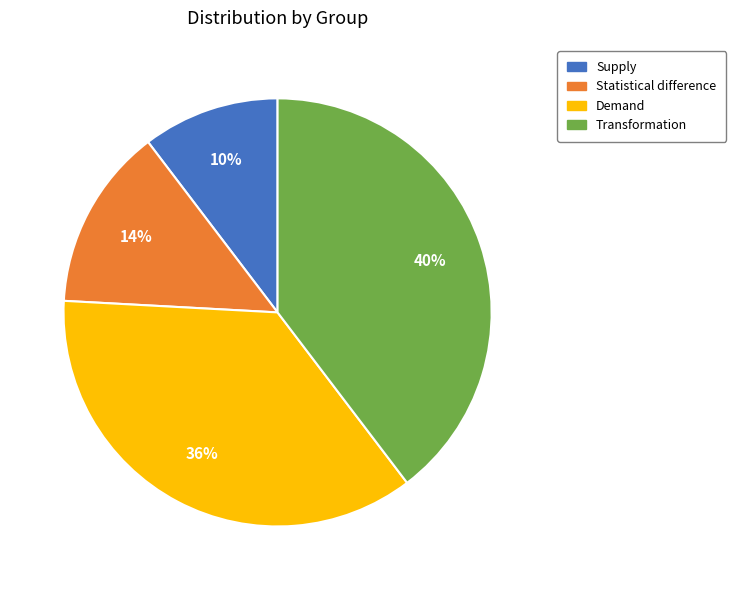

Between Statistical difference and Transformation, which is larger?

Transformation